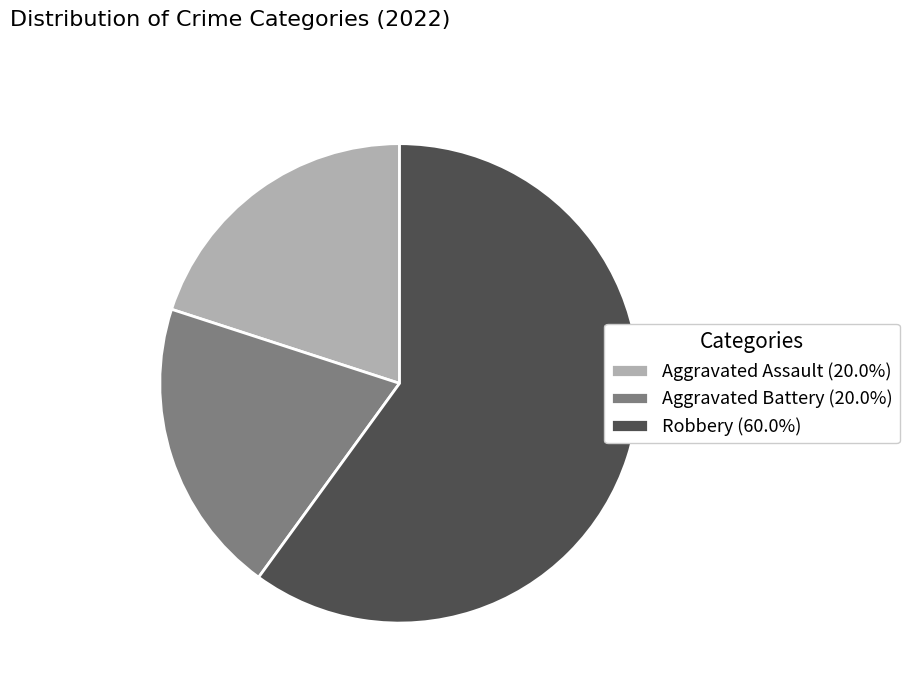

The Robbery slice represents 51% of the pie. True or false?

False